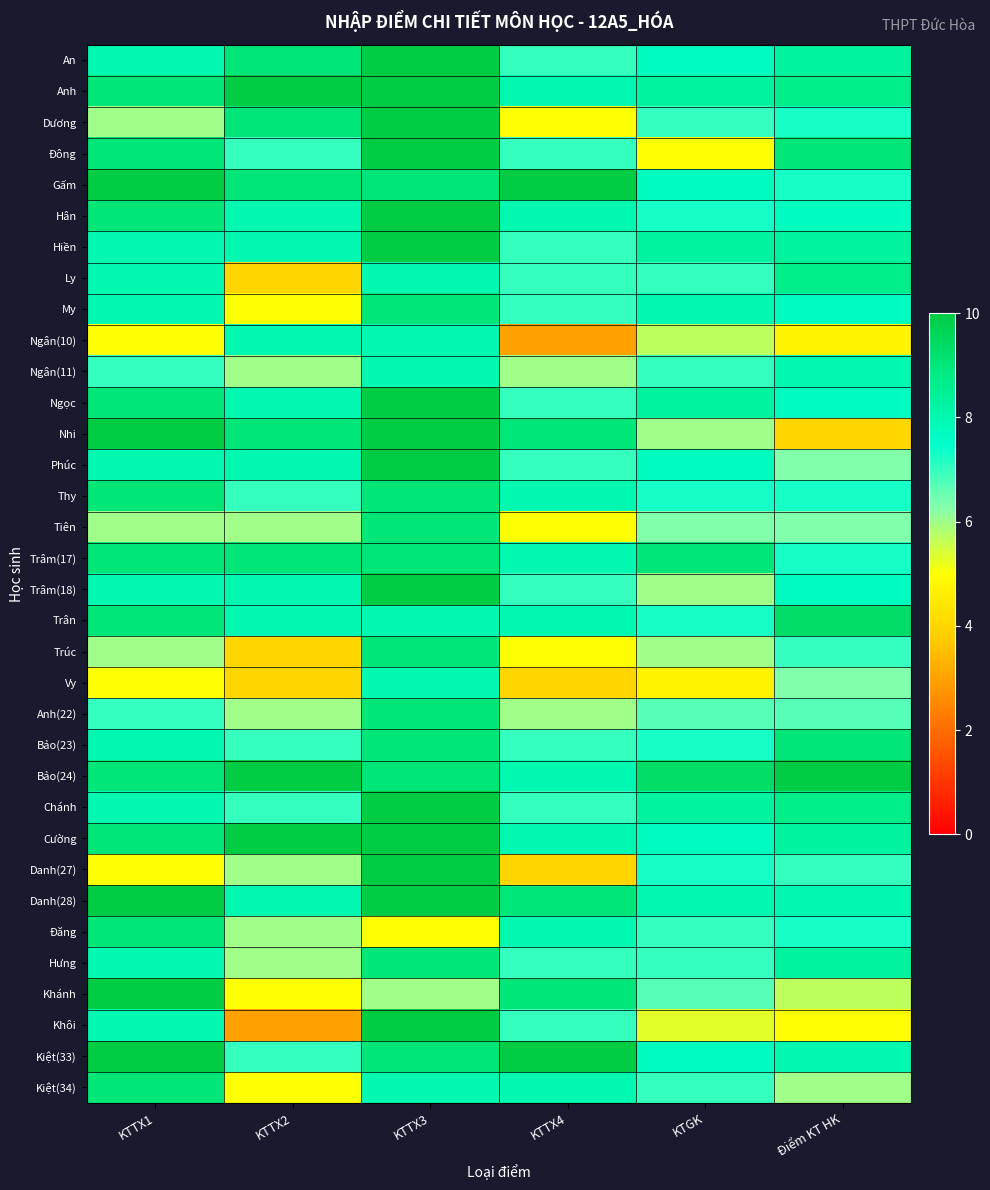

Reading right to left, what are all the values shown in this chart?

An: Điểm KT HK=8.3	KTGK=7.7	KTTX4=7.0	KTTX3=10.0	KTTX2=9.0	KTTX1=8.0
Anh: Điểm KT HK=8.7	KTGK=8.3	KTTX4=8.0	KTTX3=10.0	KTTX2=10.0	KTTX1=9.0
Dương: Điểm KT HK=7.3	KTGK=7.0	KTTX4=5.0	KTTX3=10.0	KTTX2=9.0	KTTX1=6.0
Đông: Điểm KT HK=9.0	KTGK=5.0	KTTX4=7.0	KTTX3=10.0	KTTX2=7.0	KTTX1=9.0
Gấm: Điểm KT HK=7.3	KTGK=7.7	KTTX4=10.0	KTTX3=9.0	KTTX2=9.0	KTTX1=10.0
Hân: Điểm KT HK=7.7	KTGK=7.3	KTTX4=8.0	KTTX3=10.0	KTTX2=8.0	KTTX1=9.0
Hiền: Điểm KT HK=8.3	KTGK=8.3	KTTX4=7.0	KTTX3=10.0	KTTX2=8.0	KTTX1=8.0
Ly: Điểm KT HK=8.7	KTGK=7.0	KTTX4=7.0	KTTX3=8.0	KTTX2=4.0	KTTX1=8.0
My: Điểm KT HK=7.7	KTGK=8.0	KTTX4=7.0	KTTX3=9.0	KTTX2=5.0	KTTX1=8.0
Ngân(10): Điểm KT HK=4.7	KTGK=5.7	KTTX4=3.0	KTTX3=8.0	KTTX2=8.0	KTTX1=5.0
Ngân(11): Điểm KT HK=8.0	KTGK=7.0	KTTX4=6.0	KTTX3=8.0	KTTX2=6.0	KTTX1=7.0
Ngọc: Điểm KT HK=7.7	KTGK=8.3	KTTX4=7.0	KTTX3=10.0	KTTX2=8.0	KTTX1=9.0
Nhi: Điểm KT HK=4.0	KTGK=6.0	KTTX4=9.0	KTTX3=10.0	KTTX2=9.0	KTTX1=10.0
Phúc: Điểm KT HK=6.3	KTGK=7.7	KTTX4=7.0	KTTX3=10.0	KTTX2=8.0	KTTX1=8.0
Thy: Điểm KT HK=7.3	KTGK=7.3	KTTX4=8.0	KTTX3=9.0	KTTX2=7.0	KTTX1=9.0
Tiên: Điểm KT HK=6.3	KTGK=6.3	KTTX4=5.0	KTTX3=9.0	KTTX2=6.0	KTTX1=6.0
Trâm(17): Điểm KT HK=7.3	KTGK=9.0	KTTX4=8.0	KTTX3=9.0	KTTX2=9.0	KTTX1=9.0
Trâm(18): Điểm KT HK=7.7	KTGK=6.0	KTTX4=7.0	KTTX3=10.0	KTTX2=8.0	KTTX1=8.0
Trân: Điểm KT HK=9.3	KTGK=7.3	KTTX4=8.0	KTTX3=8.0	KTTX2=8.0	KTTX1=9.0
Trúc: Điểm KT HK=7.0	KTGK=6.0	KTTX4=5.0	KTTX3=9.0	KTTX2=4.0	KTTX1=6.0
Vy: Điểm KT HK=6.3	KTGK=4.7	KTTX4=4.0	KTTX3=8.0	KTTX2=4.0	KTTX1=5.0
Anh(22): Điểm KT HK=6.7	KTGK=6.7	KTTX4=6.0	KTTX3=9.0	KTTX2=6.0	KTTX1=7.0
Bảo(23): Điểm KT HK=9.0	KTGK=7.3	KTTX4=7.0	KTTX3=9.0	KTTX2=7.0	KTTX1=8.0
Bảo(24): Điểm KT HK=10.0	KTGK=9.3	KTTX4=8.0	KTTX3=9.0	KTTX2=10.0	KTTX1=9.0
Chánh: Điểm KT HK=8.7	KTGK=8.3	KTTX4=7.0	KTTX3=10.0	KTTX2=7.0	KTTX1=8.0
Cường: Điểm KT HK=8.3	KTGK=7.7	KTTX4=8.0	KTTX3=10.0	KTTX2=10.0	KTTX1=9.0
Danh(27): Điểm KT HK=7.0	KTGK=7.3	KTTX4=4.0	KTTX3=10.0	KTTX2=6.0	KTTX1=5.0
Danh(28): Điểm KT HK=8.0	KTGK=8.0	KTTX4=9.0	KTTX3=10.0	KTTX2=8.0	KTTX1=10.0
Đăng: Điểm KT HK=7.3	KTGK=7.0	KTTX4=8.0	KTTX3=5.0	KTTX2=6.0	KTTX1=9.0
Hưng: Điểm KT HK=8.3	KTGK=7.0	KTTX4=7.0	KTTX3=9.0	KTTX2=6.0	KTTX1=8.0
Khánh: Điểm KT HK=5.7	KTGK=6.7	KTTX4=9.0	KTTX3=6.0	KTTX2=5.0	KTTX1=10.0
Khôi: Điểm KT HK=5.0	KTGK=5.3	KTTX4=7.0	KTTX3=10.0	KTTX2=3.0	KTTX1=8.0
Kiệt(33): Điểm KT HK=8.0	KTGK=7.7	KTTX4=10.0	KTTX3=9.0	KTTX2=7.0	KTTX1=10.0
Kiệt(34): Điểm KT HK=6.0	KTGK=7.0	KTTX4=8.0	KTTX3=8.0	KTTX2=5.0	KTTX1=9.0